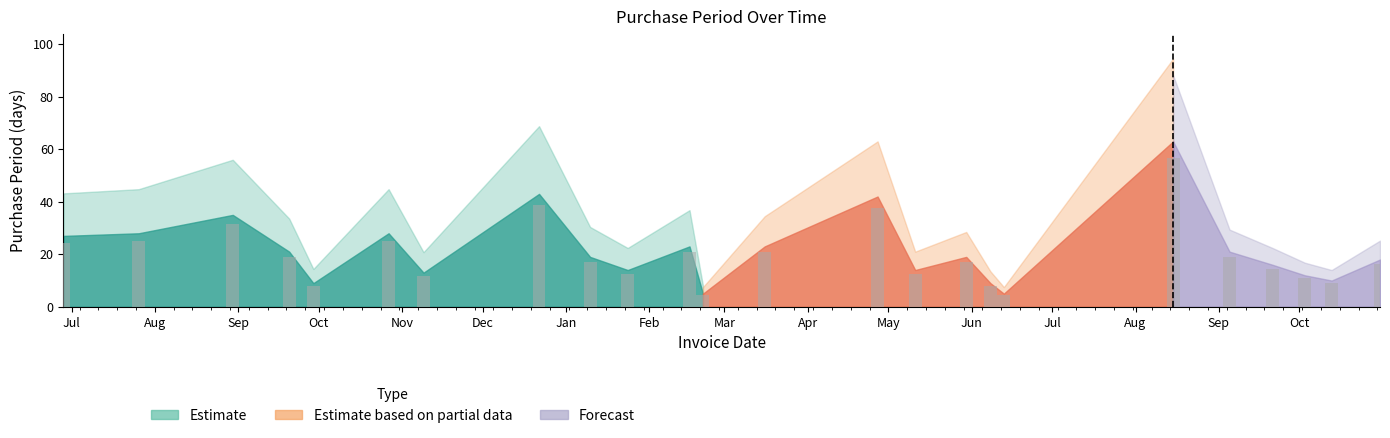

What is the difference between the maximum and minimum values?

58